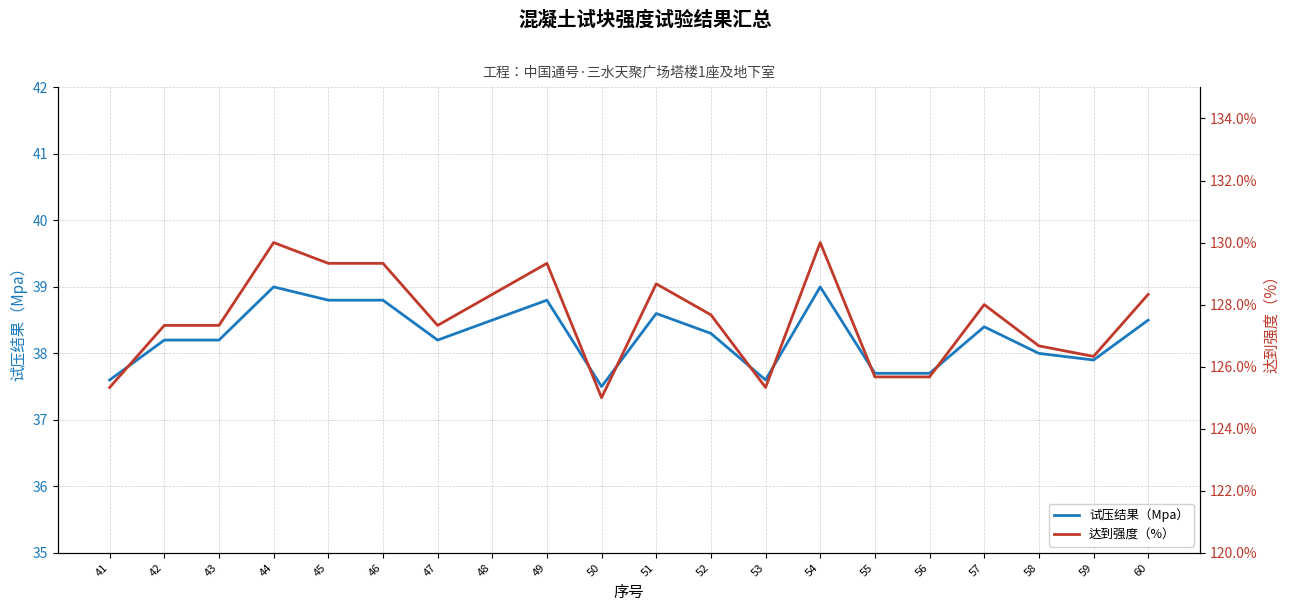

At how many categories does at least one series exceed 59?

20